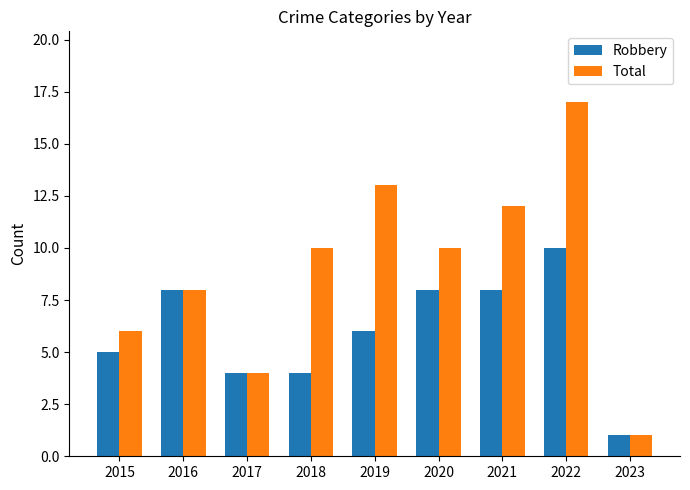

Reading right to left, extract all data points from this chart.

Robbery: 2023=1	2022=10	2021=8	2020=8	2019=6	2018=4	2017=4	2016=8	2015=5
Total: 2023=1	2022=17	2021=12	2020=10	2019=13	2018=10	2017=4	2016=8	2015=6